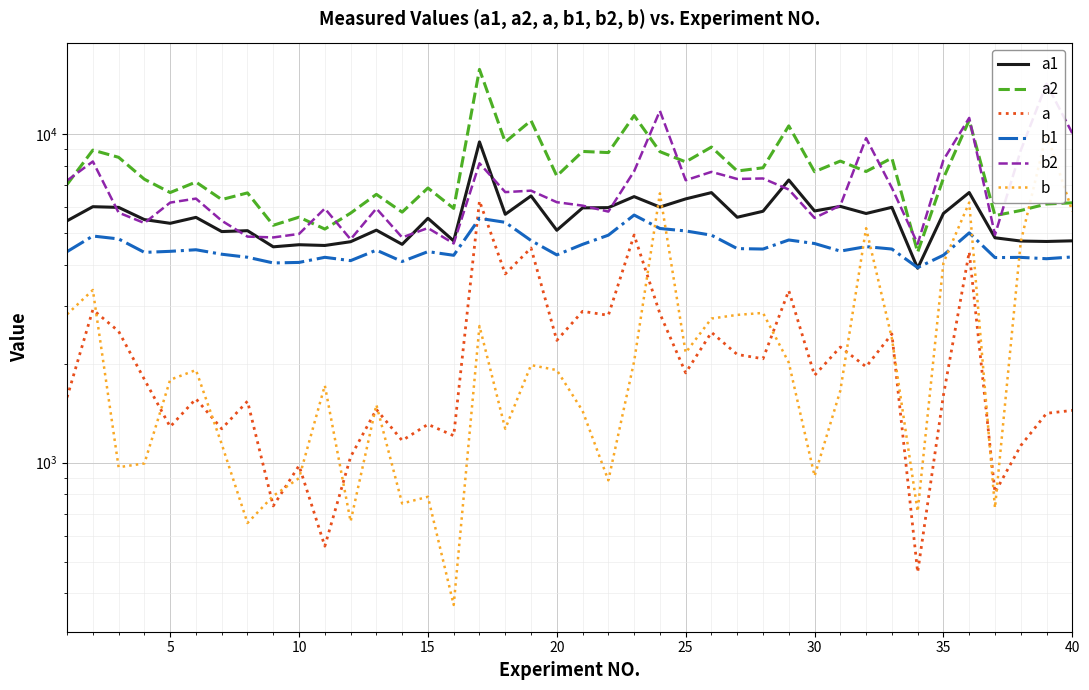

Rank the series by their maximum value, from highest to lowest.

a2, b2, b, a1, a, b1